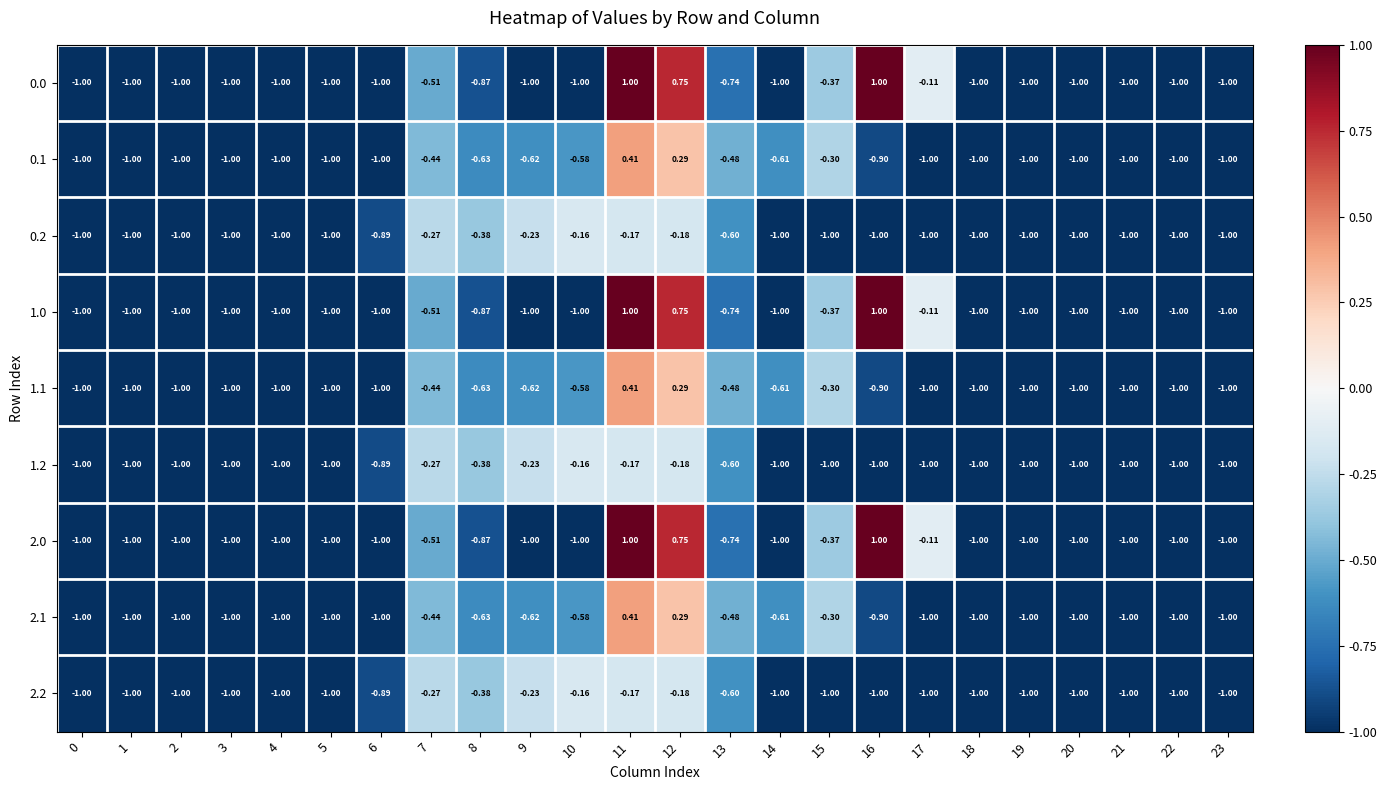

Is the value of 2.2 at 23 greater than the value of 1.0 at 17?

No